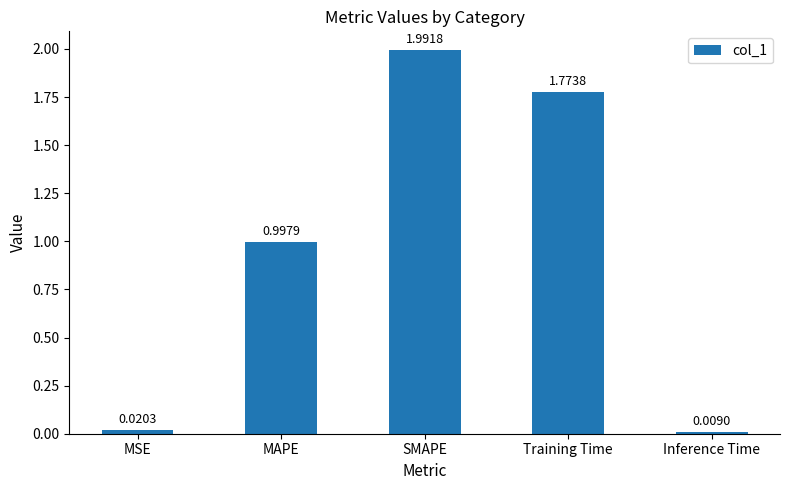

Are the bars horizontal?

No